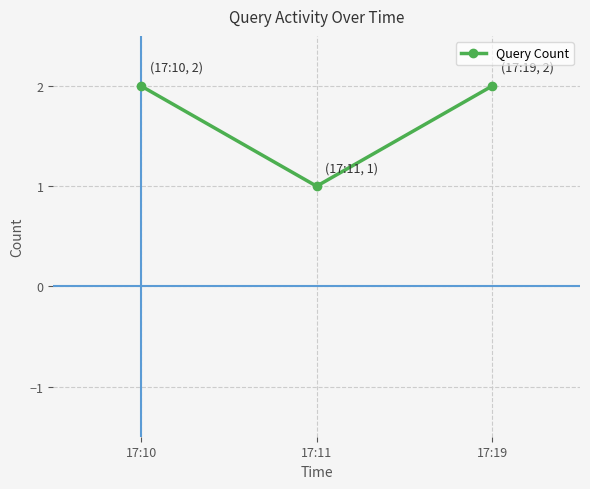

What is the difference between the second highest and minimum values?

1